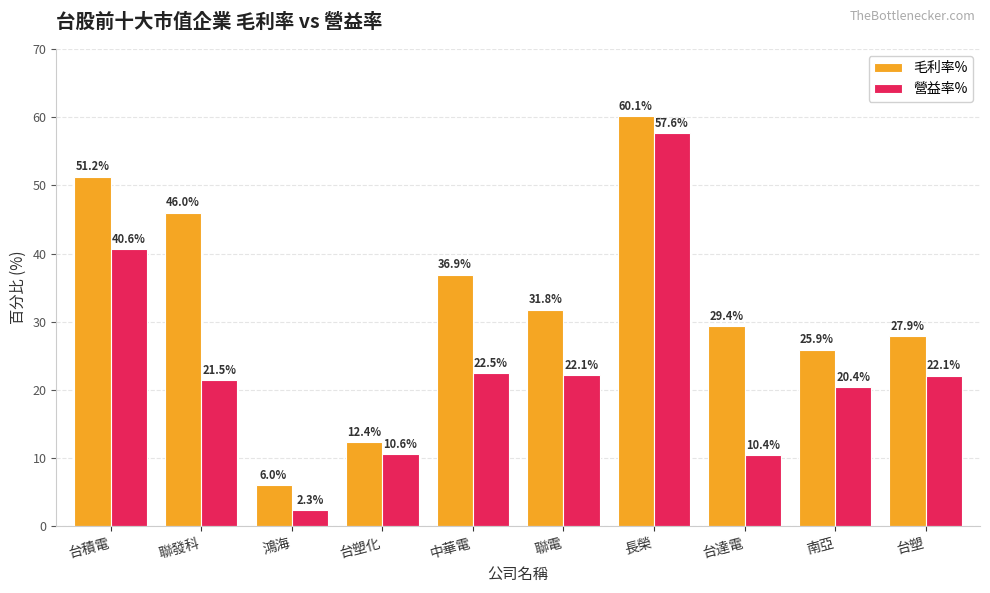

What are all the series names shown in the legend?

毛利率%, 營益率%